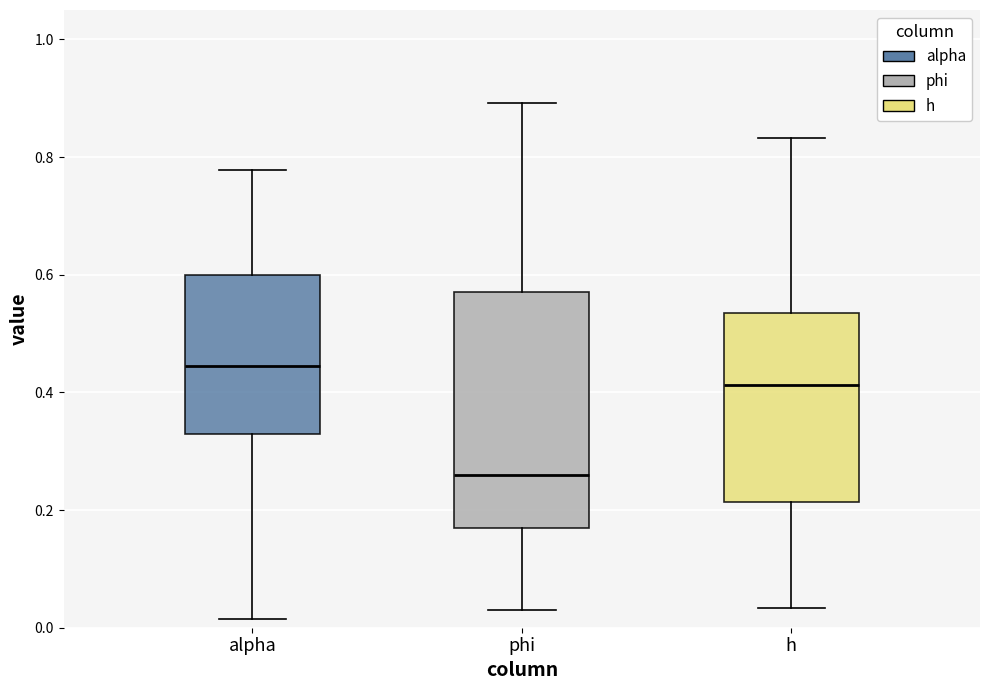

Reading left to right, read every box against the y-axis: the position of its median line, the range the box covers, and the ends of its whiskers. The values are not printed on the chart, so give them approximately, as read against the axis.

alpha: median 0.44, box 0.32 to 0.60, whiskers 0.02 to 0.78
phi: median 0.26, box 0.18 to 0.58, whiskers 0.02 to 0.90
h: median 0.42, box 0.22 to 0.54, whiskers 0.04 to 0.84